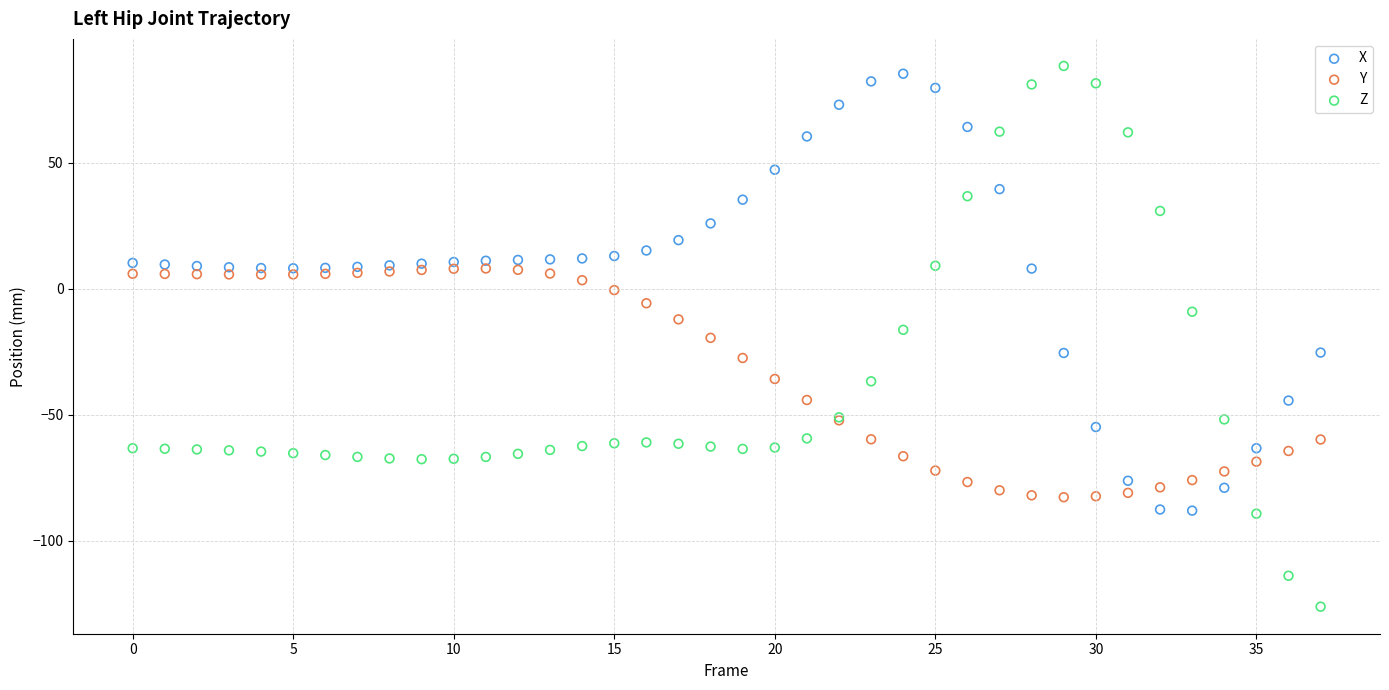

Which series reaches the maximum Y coordinate?

Z